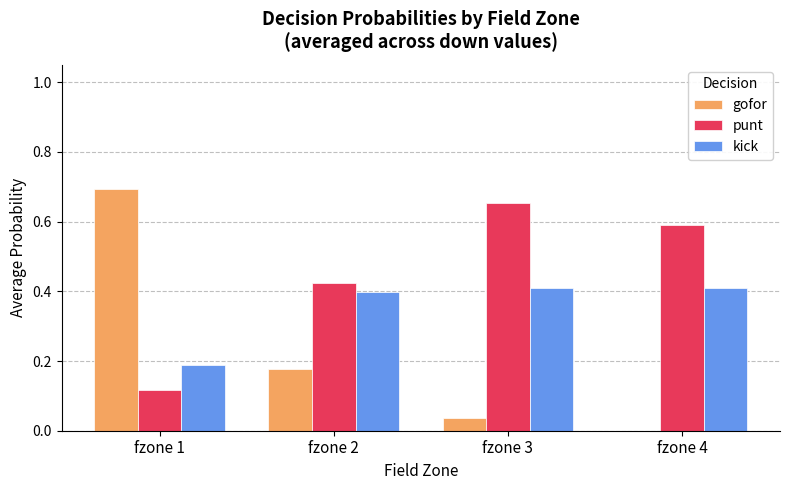

What are all the series names shown in the legend?

gofor, punt, kick